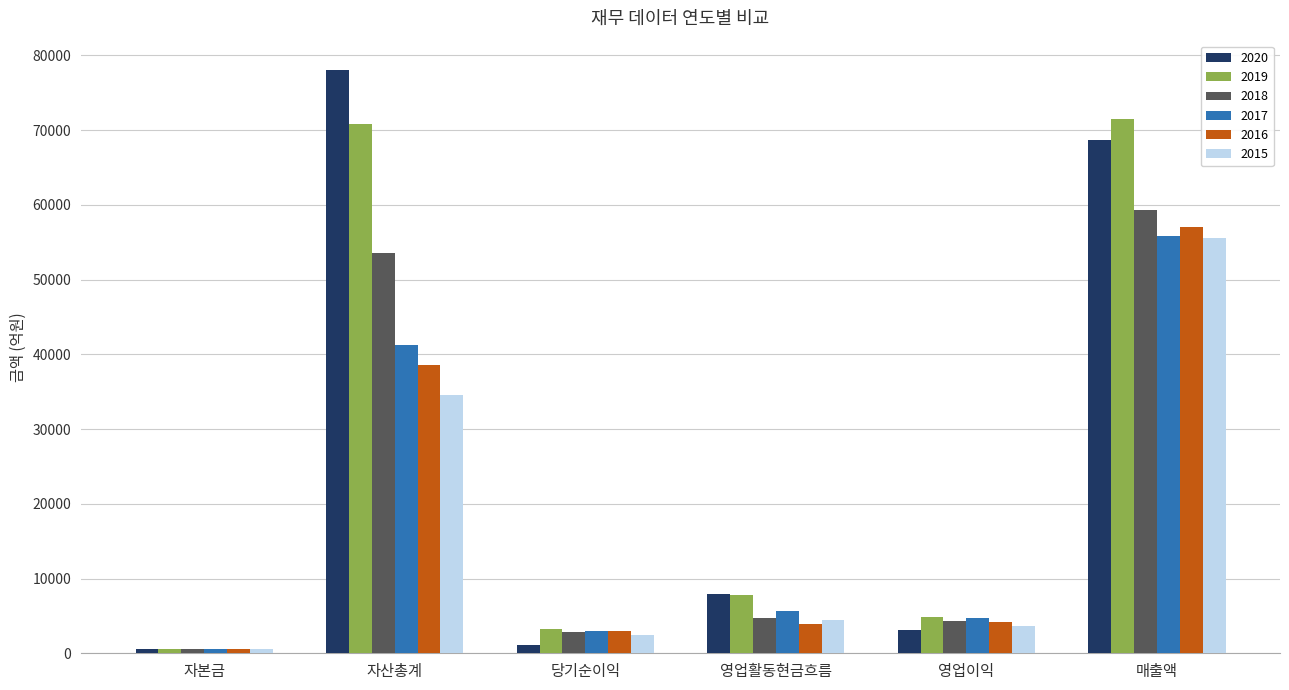

At which category is the sum across all series the highest?

매출액